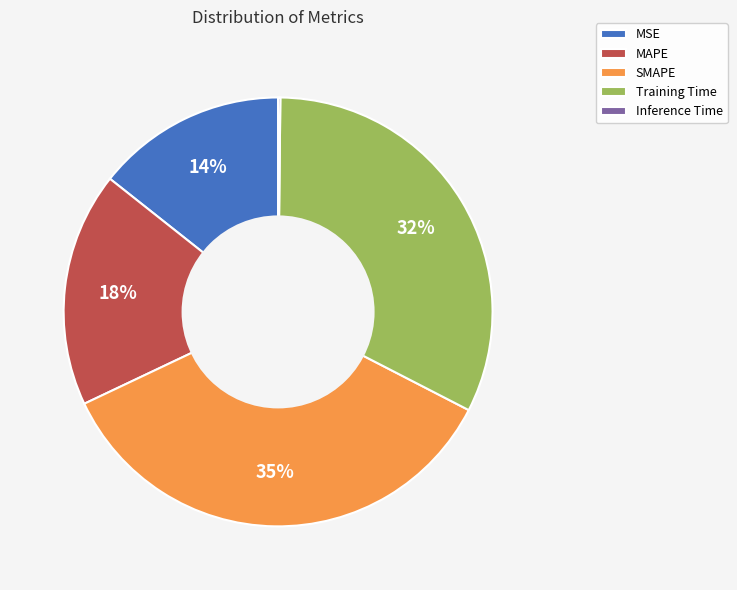

Combined, do SMAPE and MAPE account for over 50%?

Yes